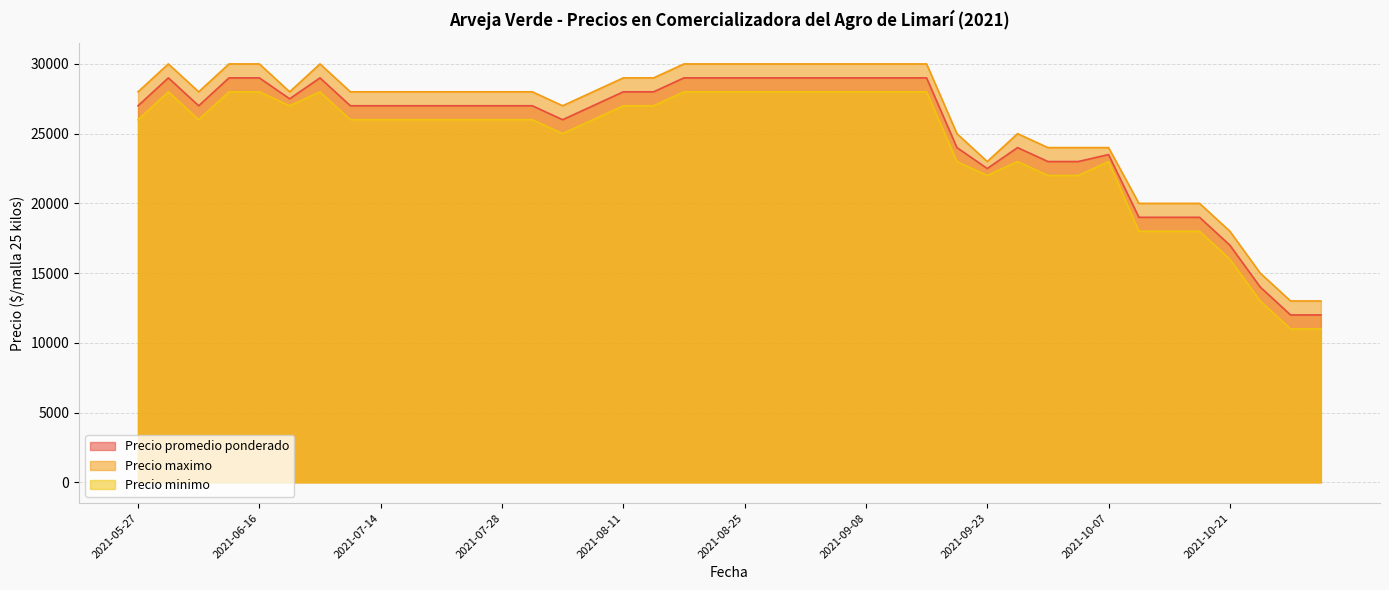

Which series has the largest range (max minus min)?

Precio promedio ponderado